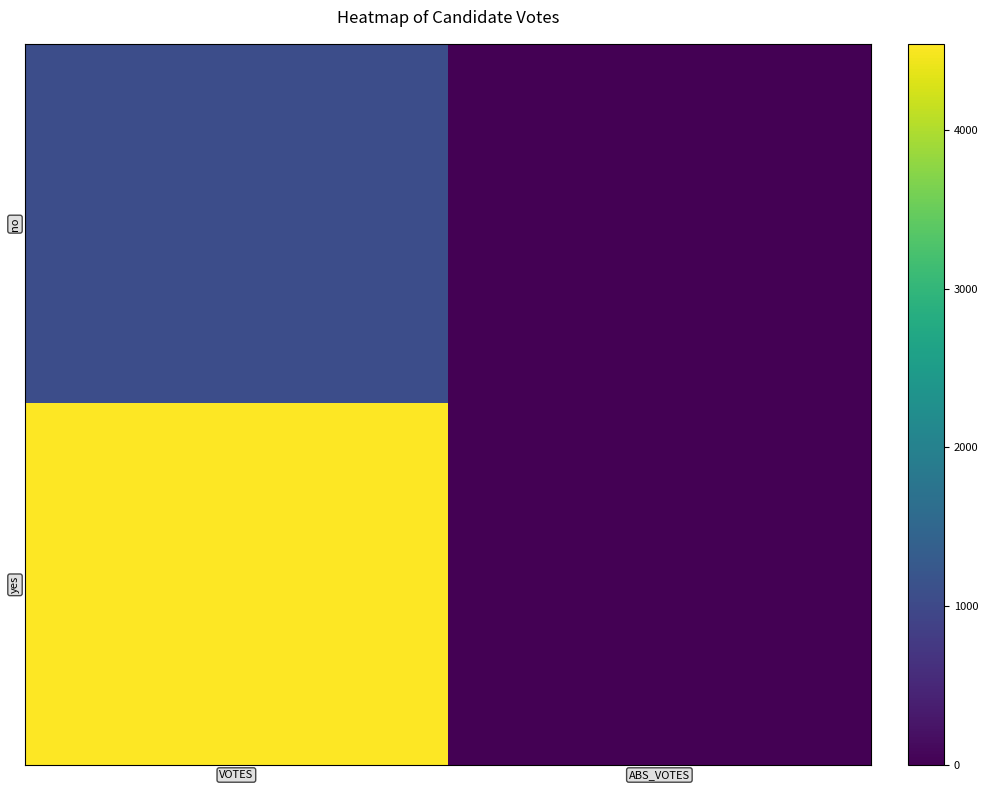

At which category is the sum across all series the highest?

VOTES